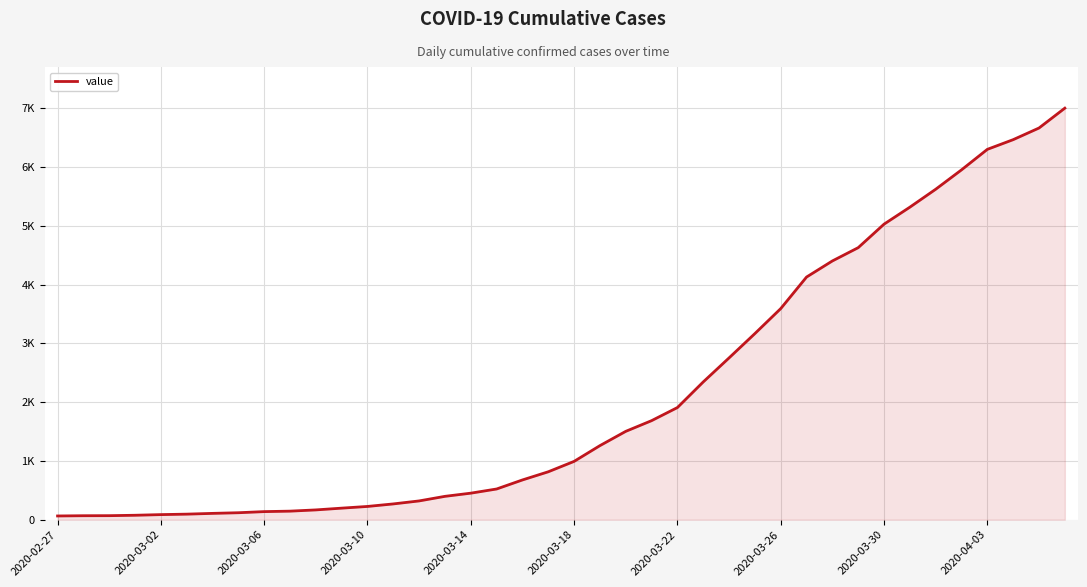

At which category does the chart reach its minimum across all series?

2020-02-27